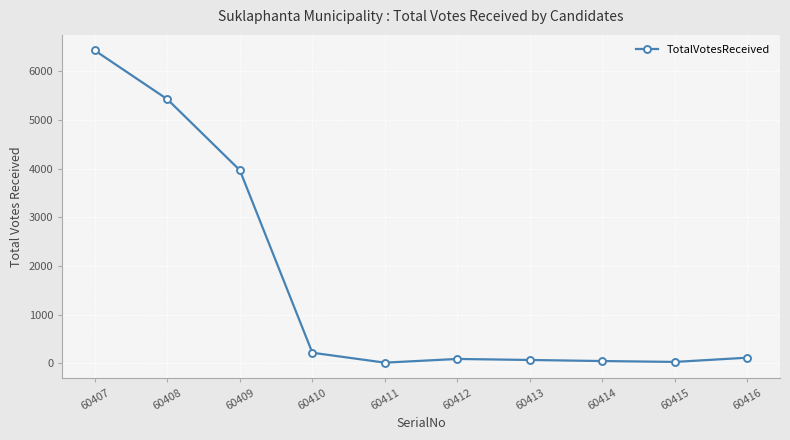

True or false: there are more than 2 points higher than both neighbors.

False